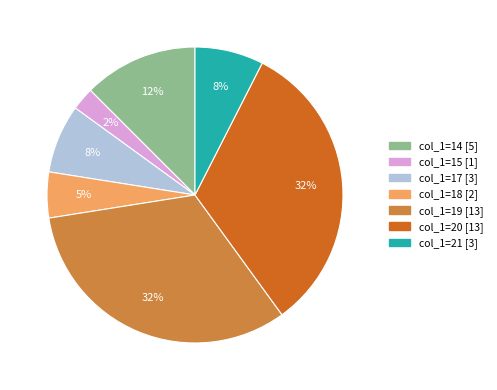

Is there any slice that represents more than half of the pie?

No